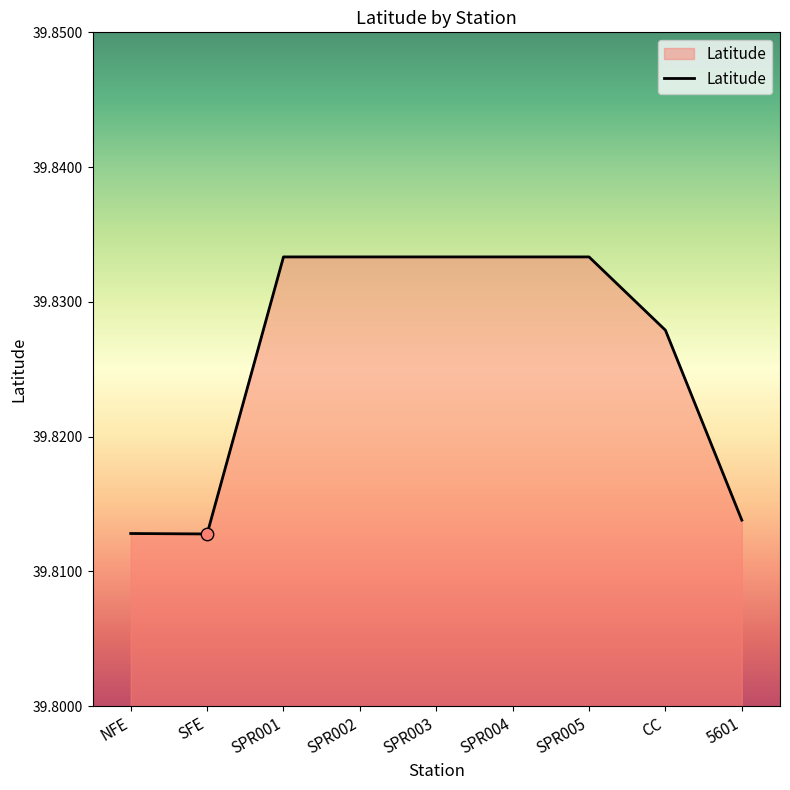

Between NFE and 5601, which is larger?

5601